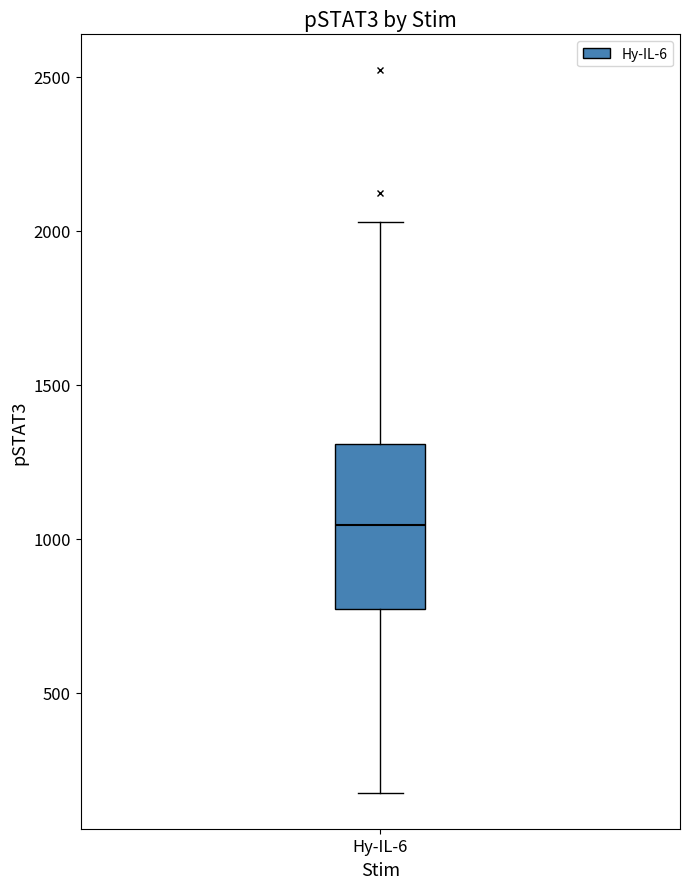

Transcribe this box plot: give where the median line is, the range the box spans, and where the two whiskers end, as read against the y-axis. The values are not printed on the chart, so give them approximately, as read against the axis.

median 1050, box 750 to 1300, whiskers 200 to 2050